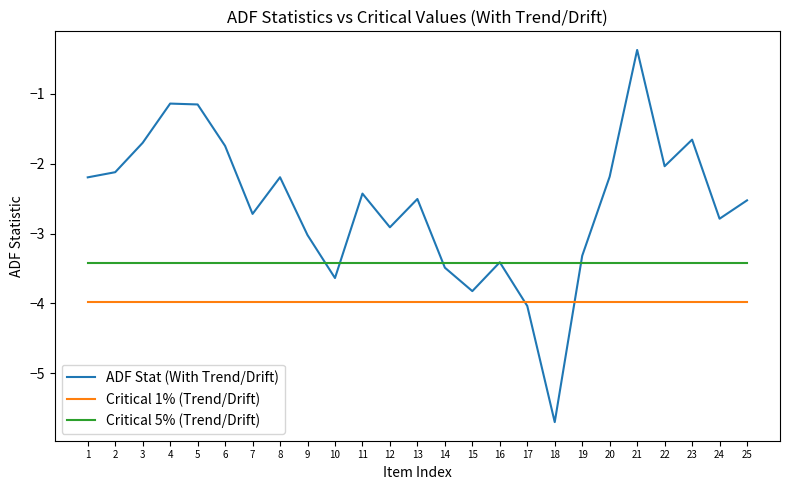

Which series has the largest total across all categories?

ADF Stat (With Trend/Drift)